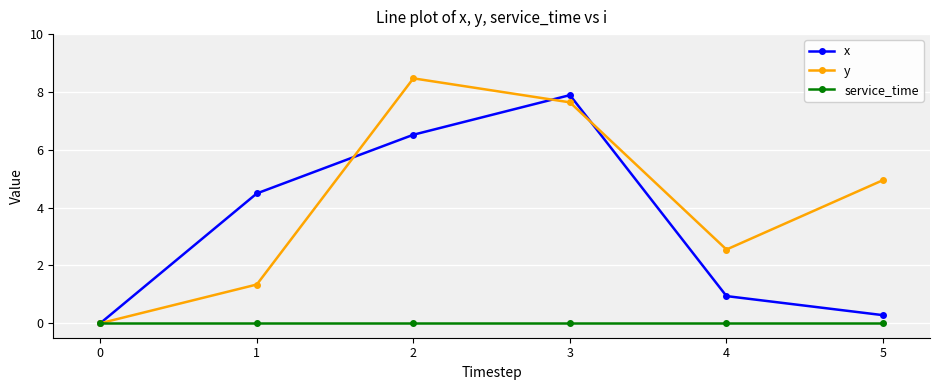

Does the chart display data point markers on the line(s)?

Yes